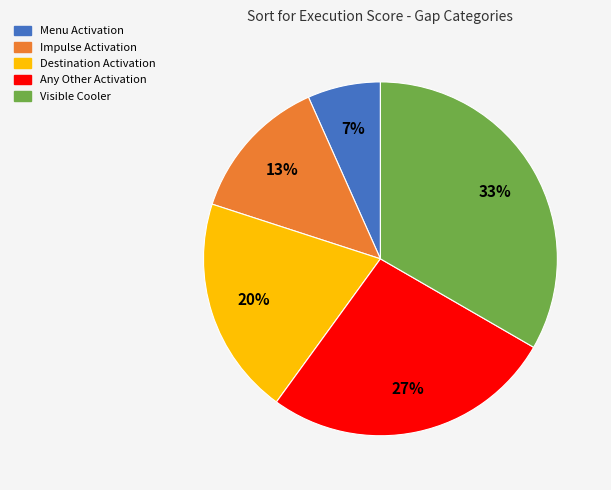

What percentage is the Impulse Activation slice, to the nearest percent?

13%